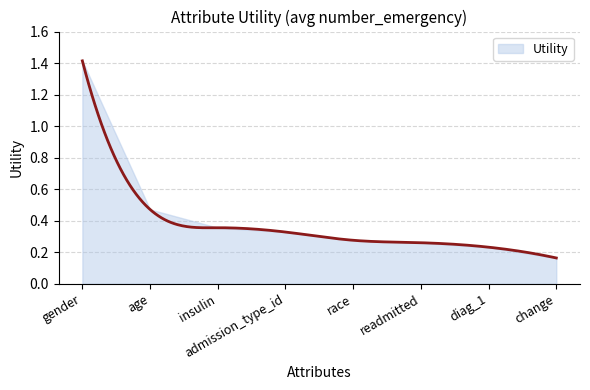

Rank the categories by value from lowest to highest.

change, diag_1, readmitted, race, admission_type_id, insulin, age, gender